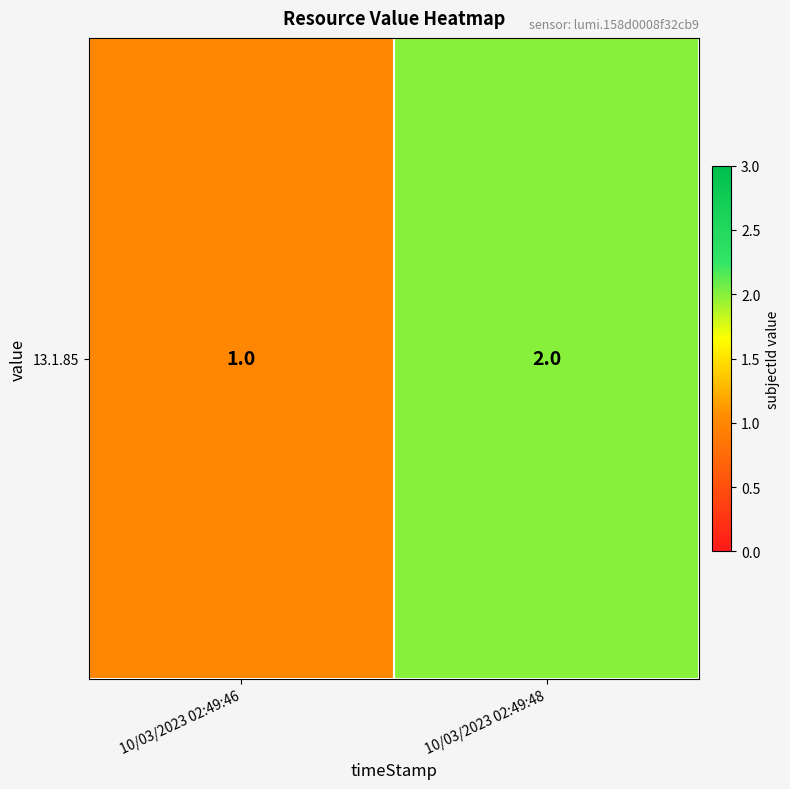

Which category has the lowest value across all series?

10/03/2023 02:49:46